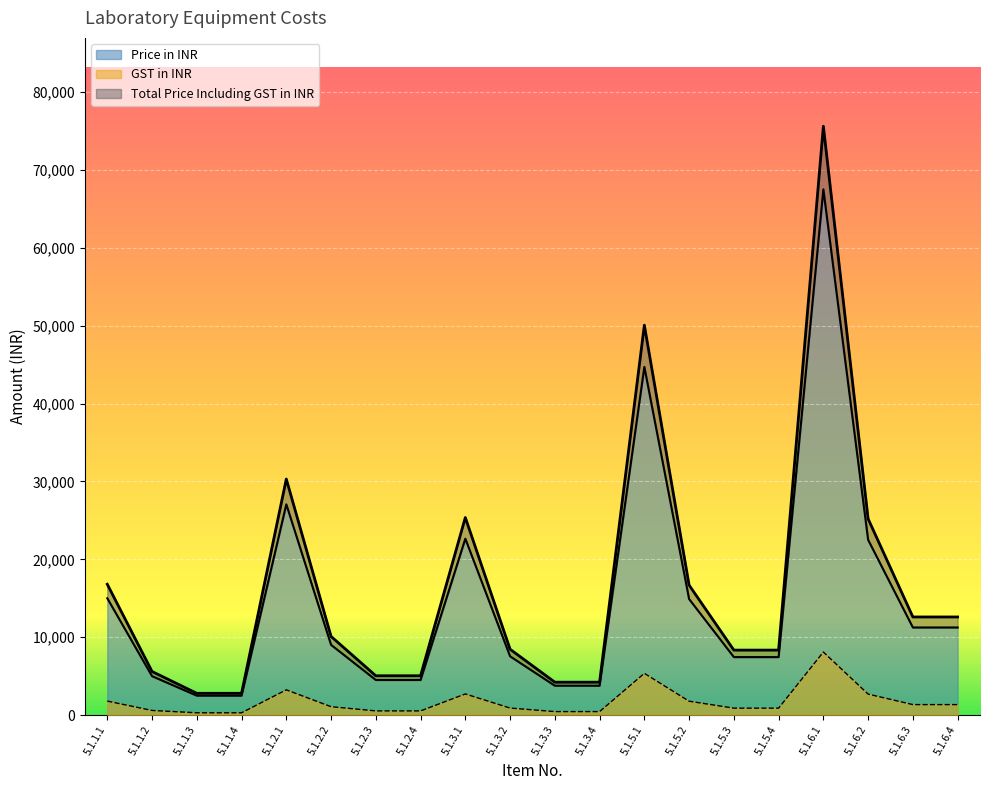

True or false: GST in INR and Price in INR intersect in this chart.

False